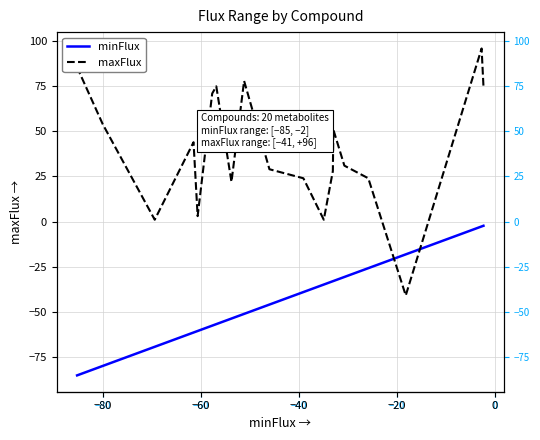

At 19, list the series in order from smallest to largest.

minFlux, maxFlux